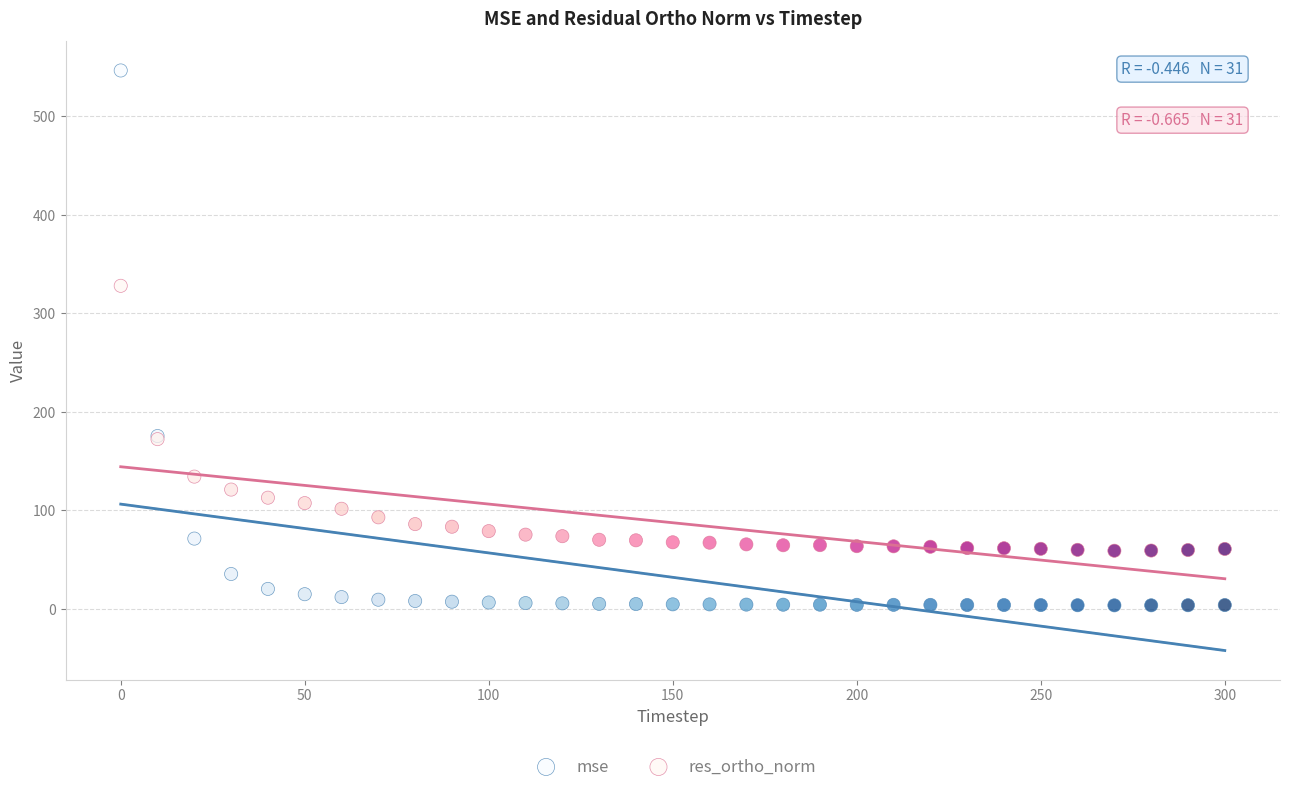

Which series reaches the maximum Y coordinate?

mse